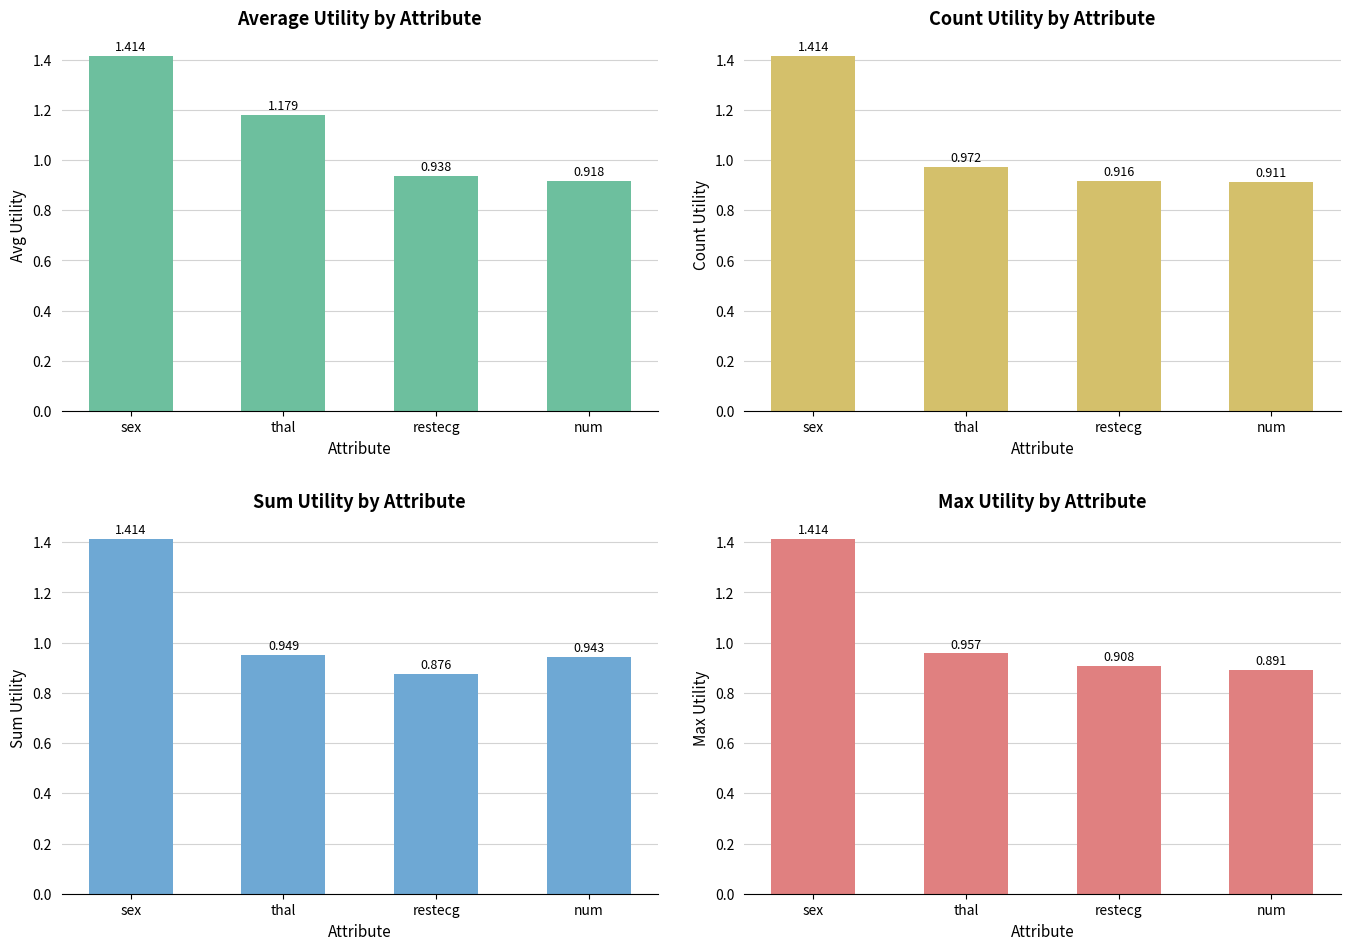

True or false: avg_utility has a value of 1.2 at thal.

True